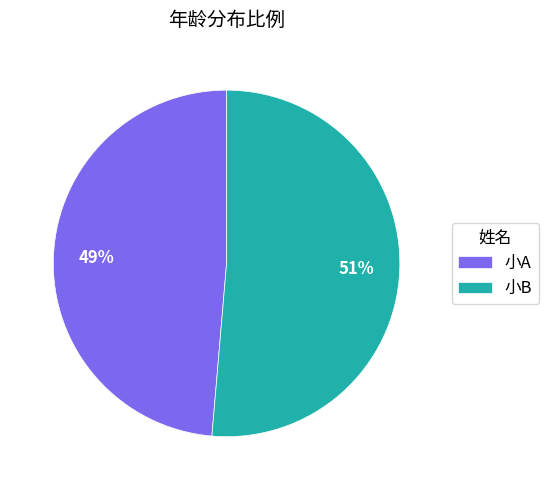

Count the number of slices in the pie.

2